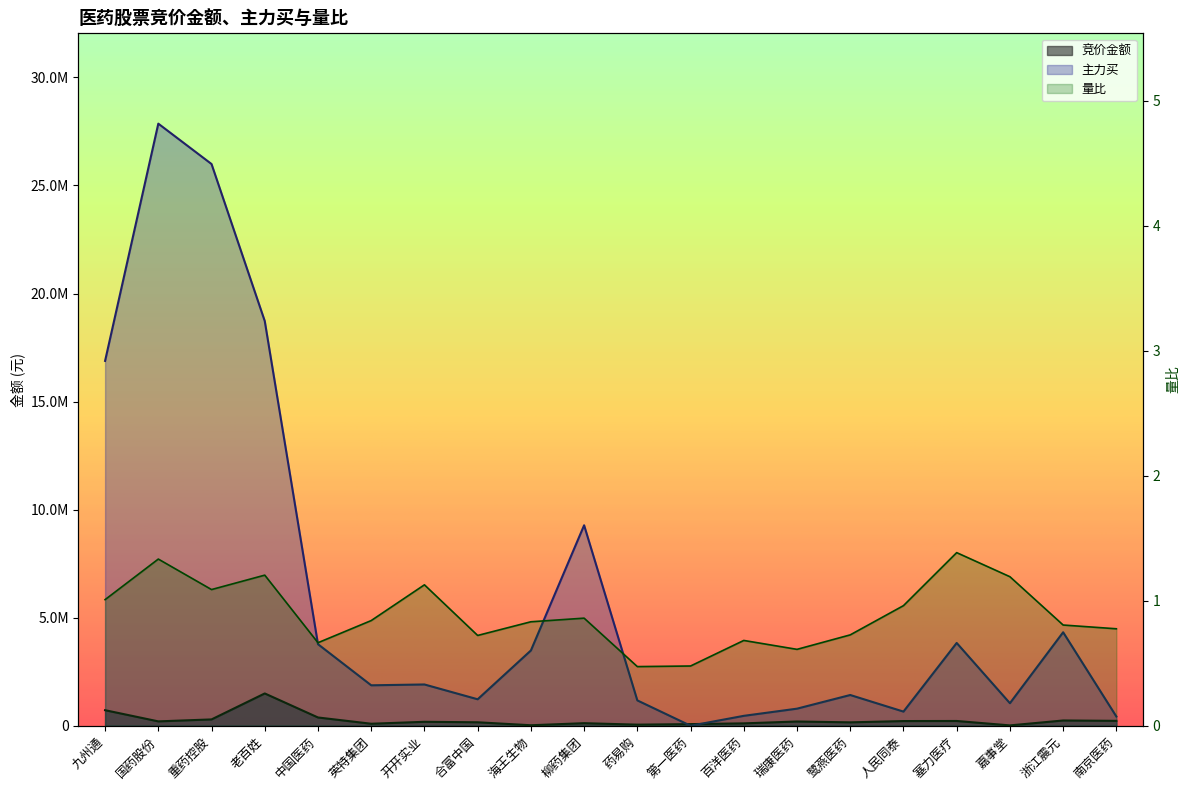

Between 九州通 and 浙江震元, which series saw the biggest shift?

主力买